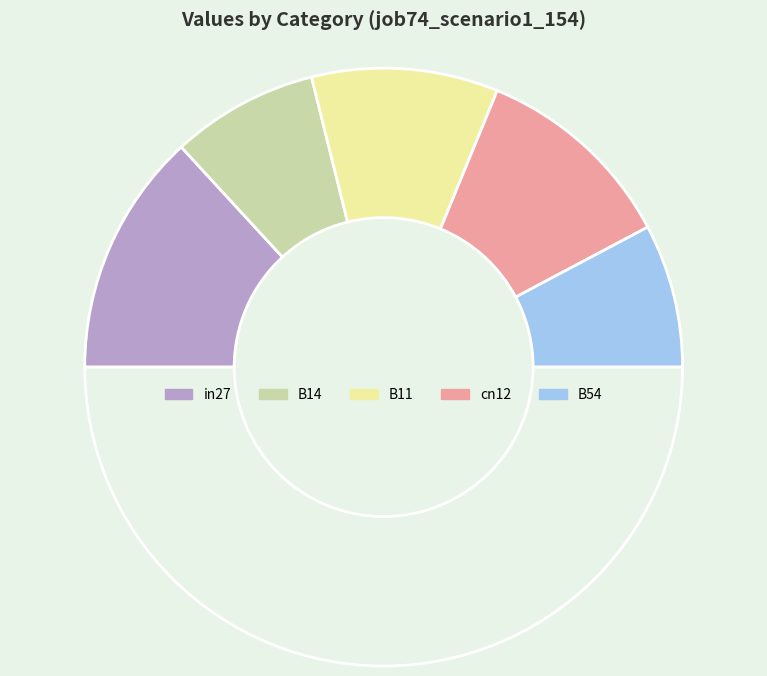

Rank the categories by value from highest to lowest.

in27, cn12, B11, B14, B54